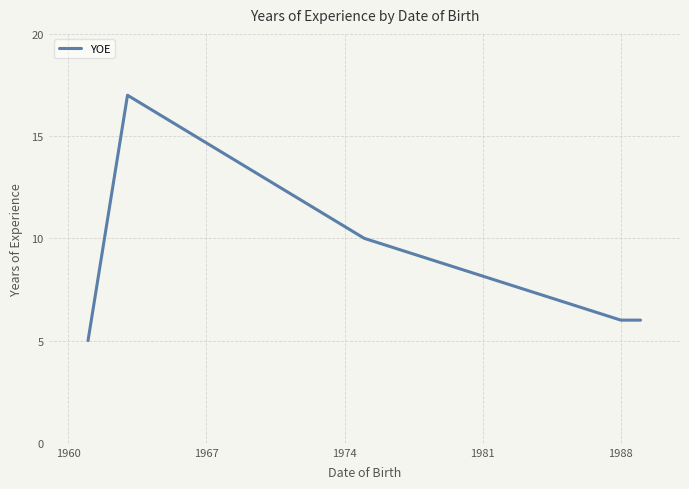

What is the difference between the maximum and minimum values?

12